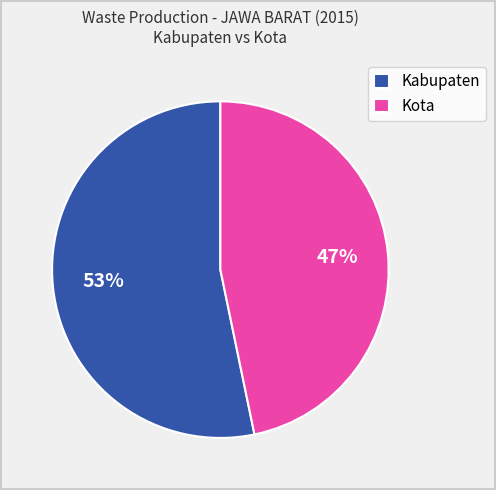

Which category accounts for the majority?

Kabupaten